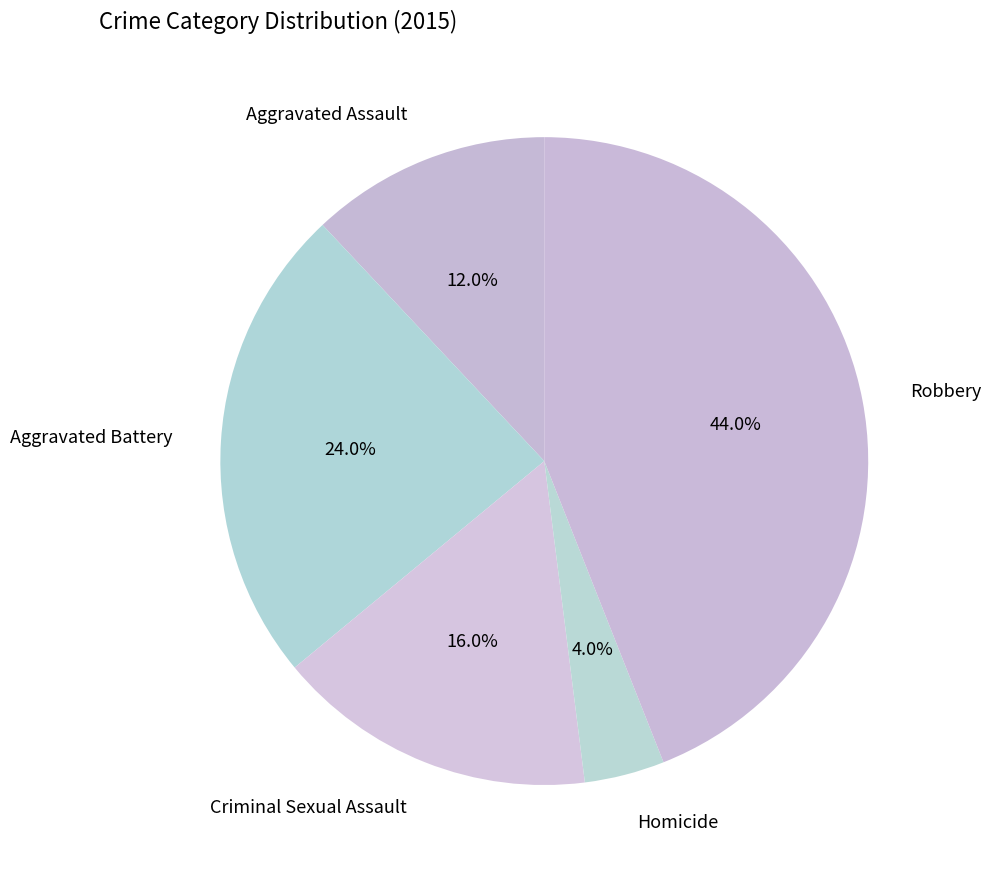

What is the smallest slice in the pie chart?

Homicide